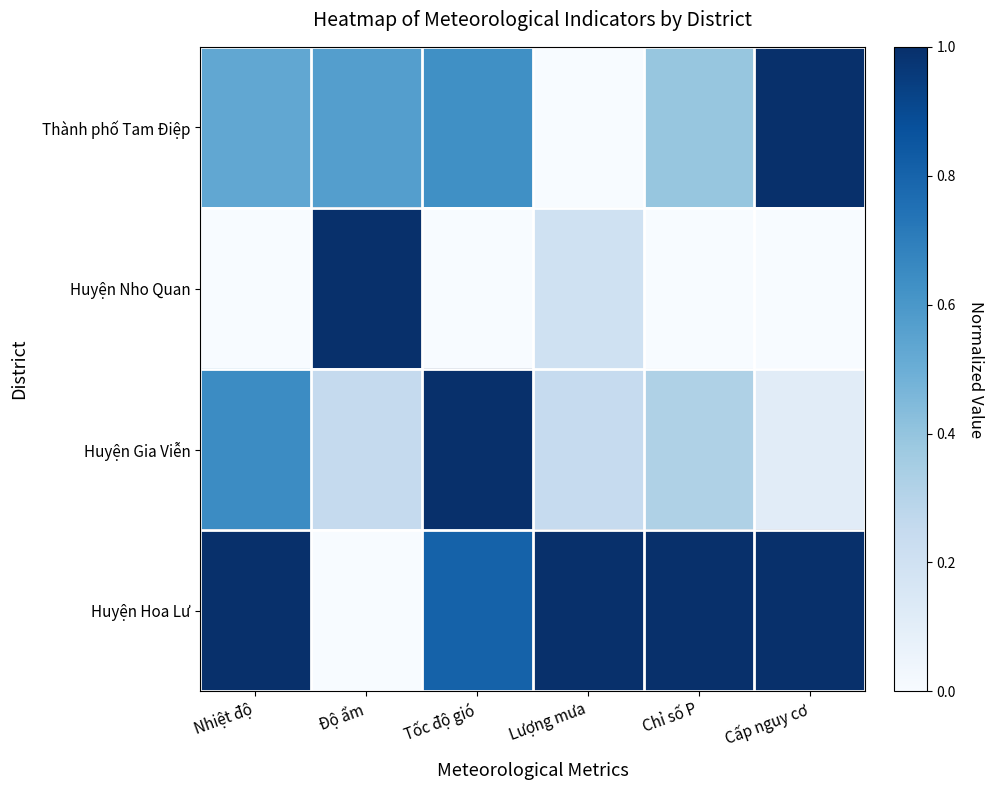

How many data points does each series have?

6